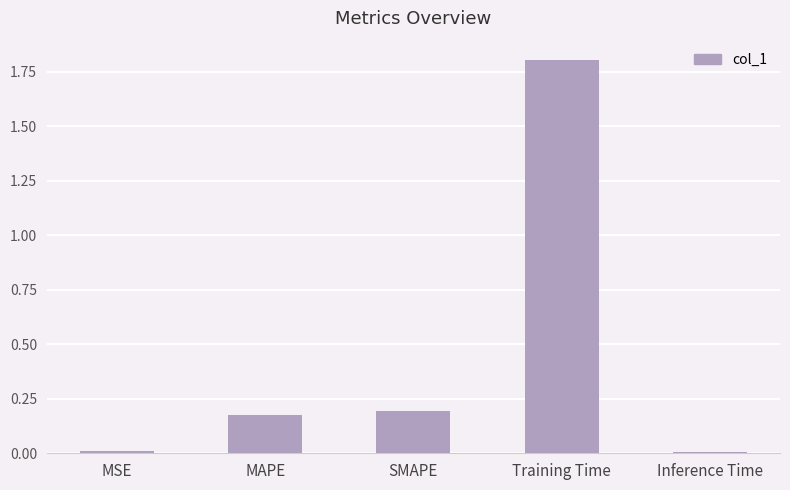

What is the sum of the values at Inference Time and Training Time?

1.8